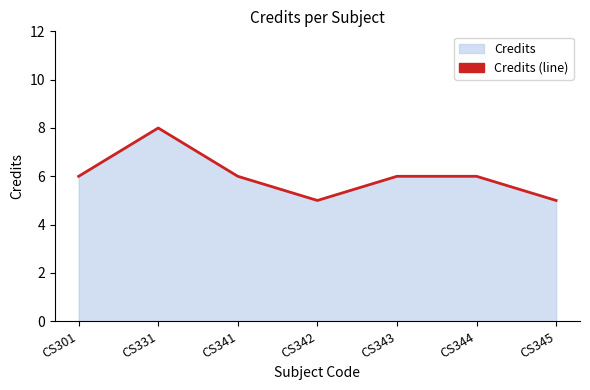

What is the smallest value displayed?

5